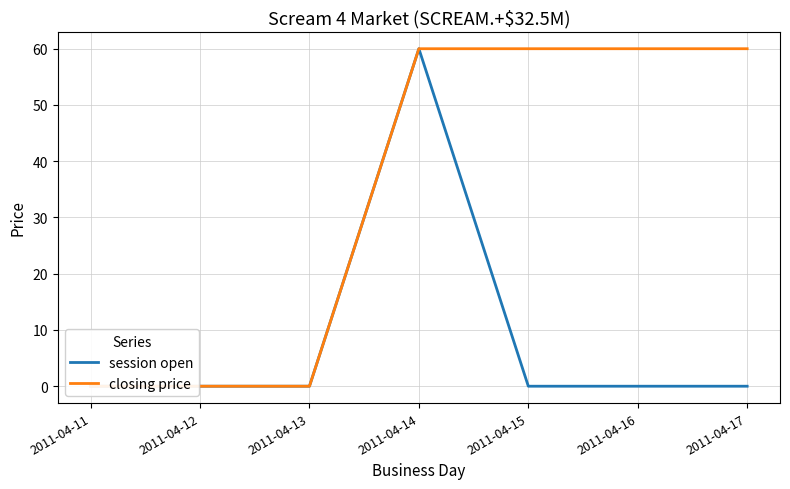

What is the greatest value displayed?

60